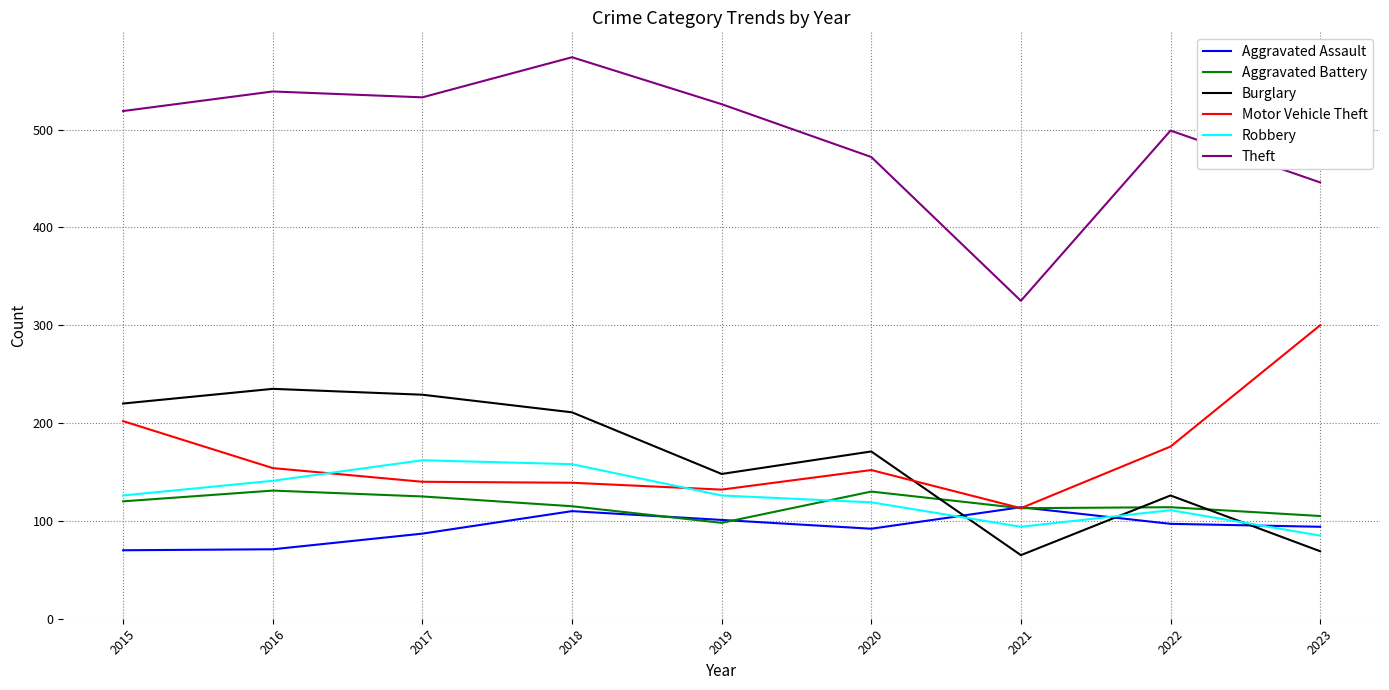

What is the difference between the Motor Vehicle Theft values at 2020 and 2019?

20